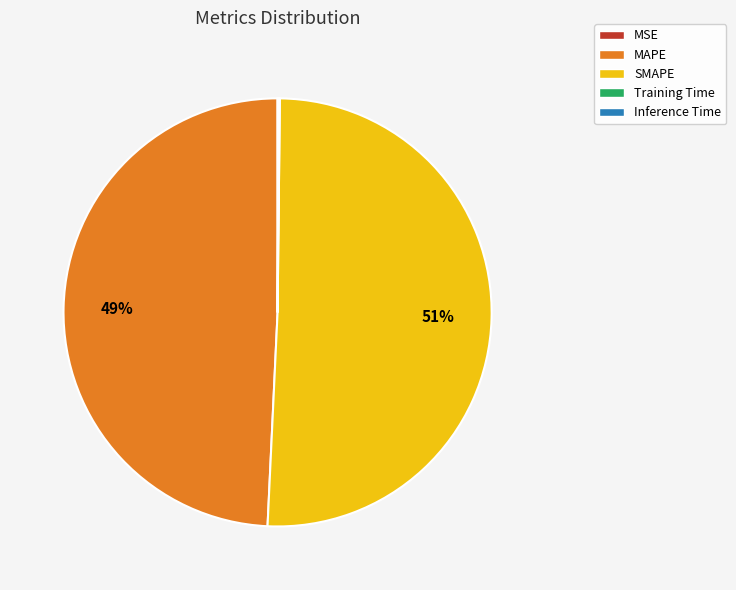

True or false: MAPE accounts for 49% of the total.

True